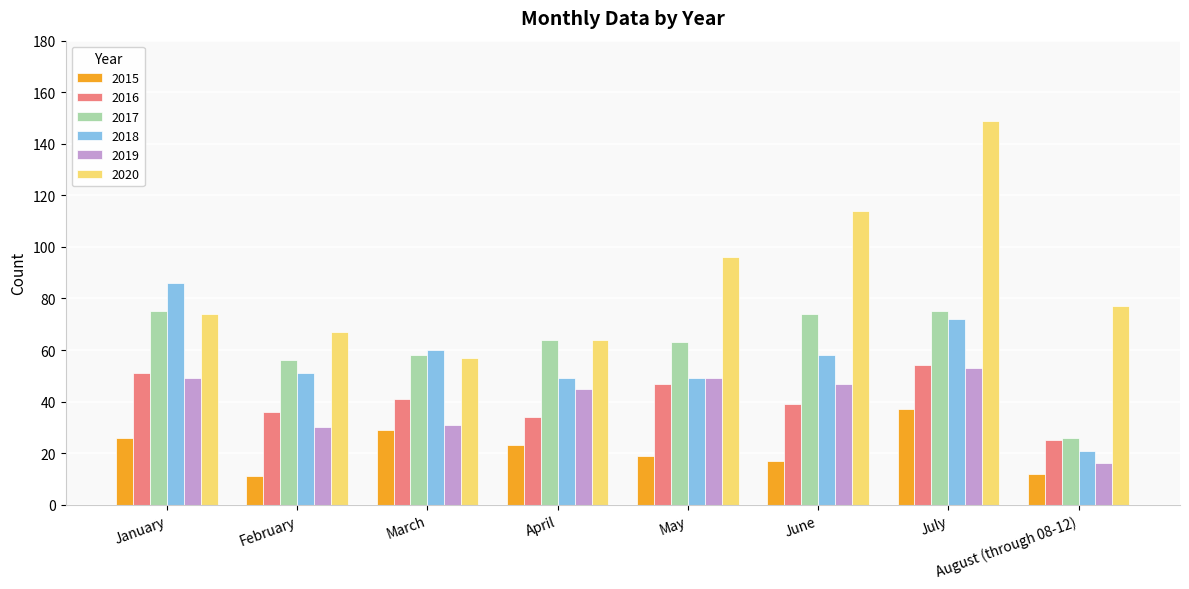

What is the spread (max minus min) of values at March?

31